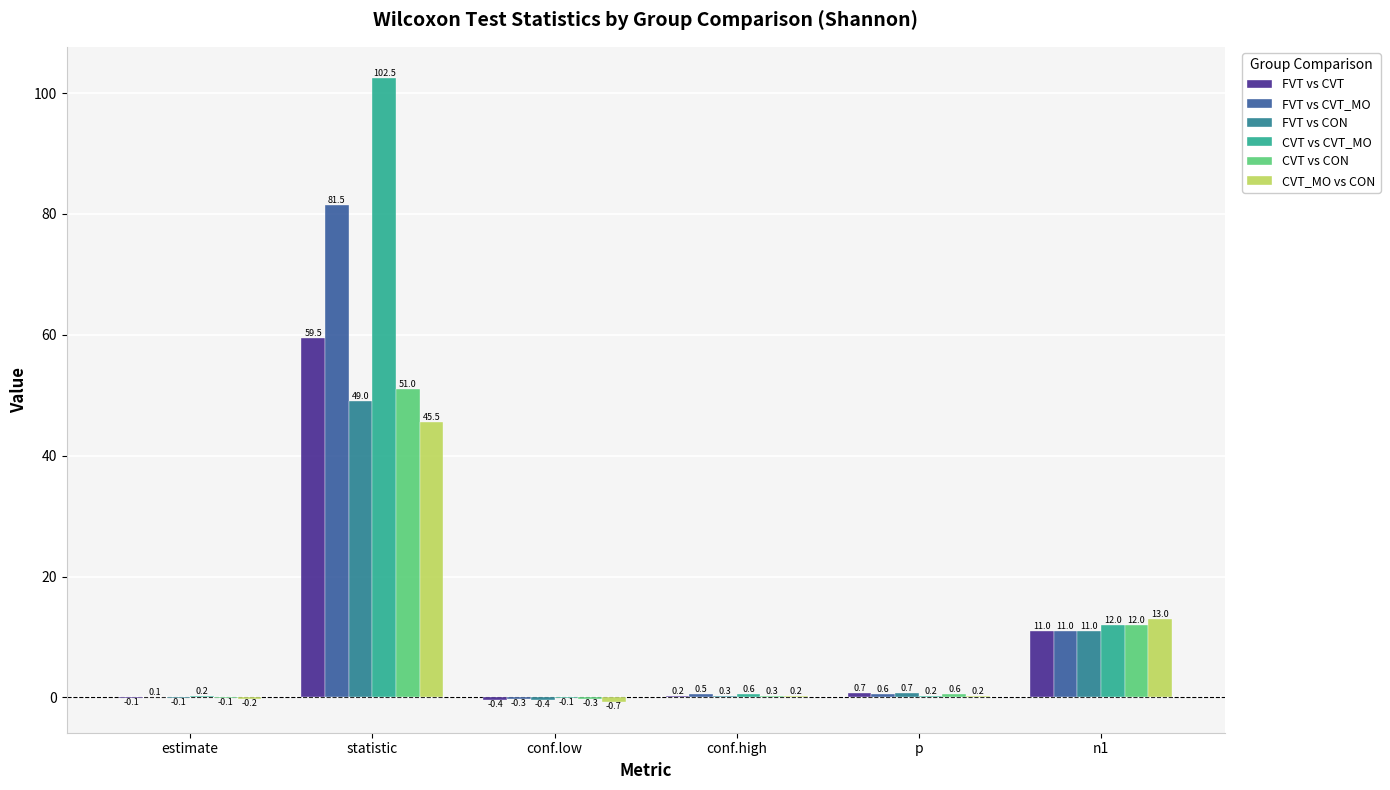

Reading left to right, transcribe all the data shown in this chart.

FVT vs CVT: -0.1	59.5	-0.4	0.2	0.7	11.0
FVT vs CVT_MO: 0.1	81.5	-0.3	0.5	0.6	11.0
FVT vs CON: -0.1	49.0	-0.4	0.3	0.7	11.0
CVT vs CVT_MO: 0.2	102.5	-0.1	0.6	0.2	12.0
CVT vs CON: -0.1	51.0	-0.3	0.3	0.6	12.0
CVT_MO vs CON: -0.2	45.5	-0.7	0.2	0.2	13.0